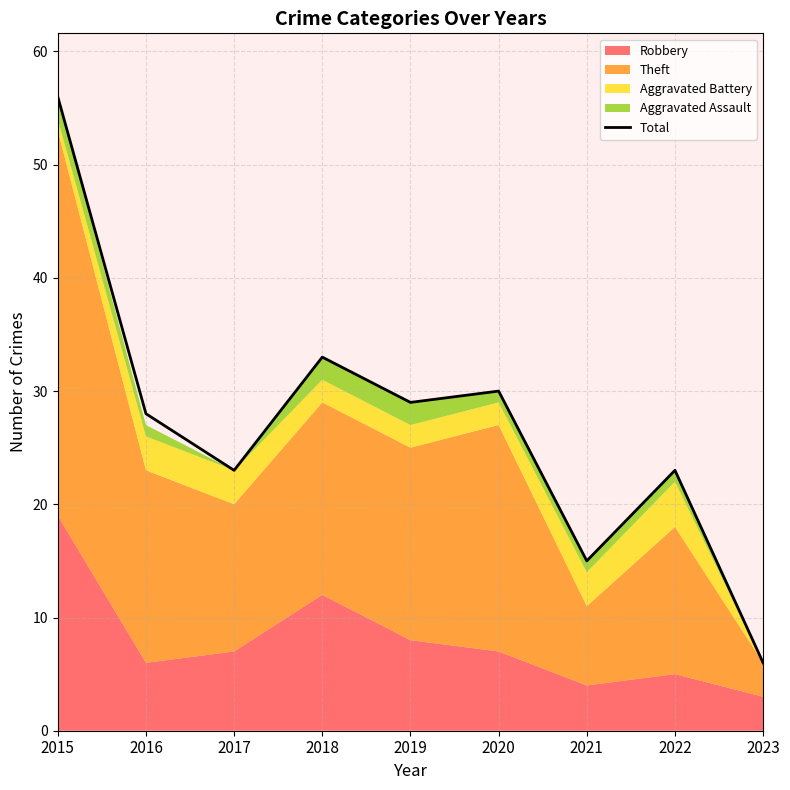

How many interior local peaks (higher than both neighbors) does the data have?

3